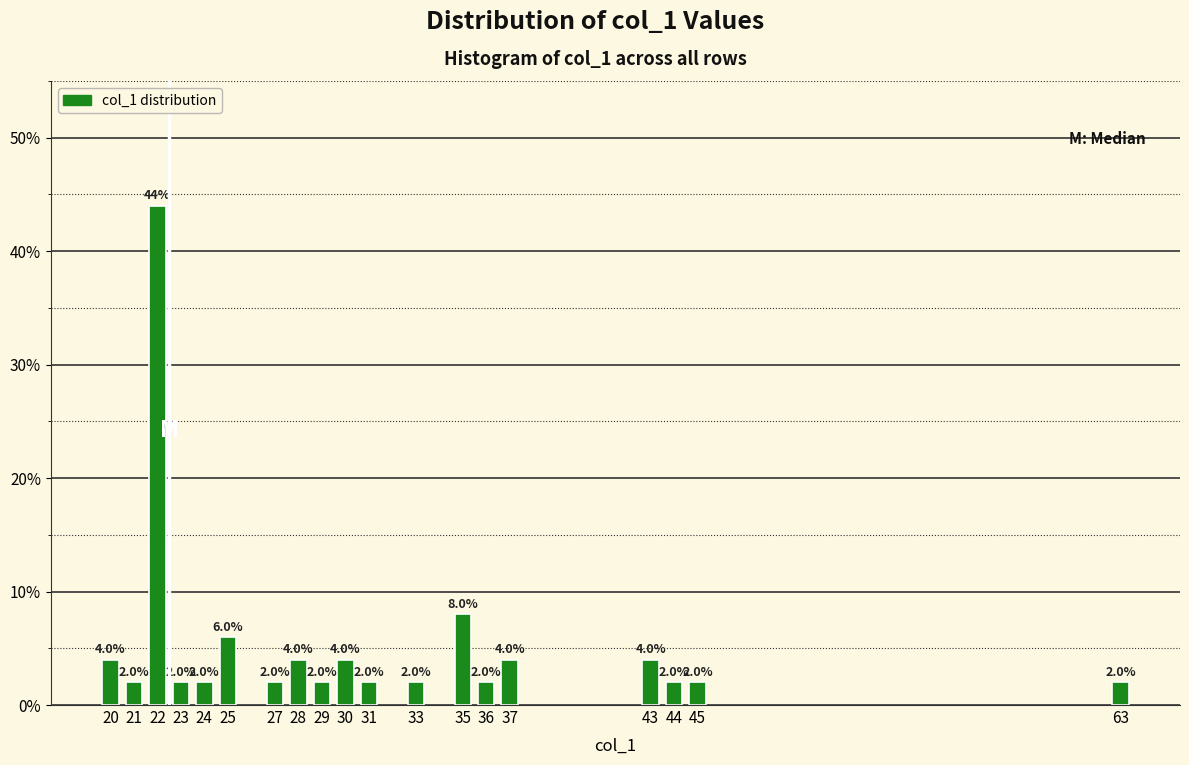

Reading left to right, extract all data points from this chart.

4	2	44	2	2	6	2	4	2	4	2	2	8	2	4	4	2	2	2